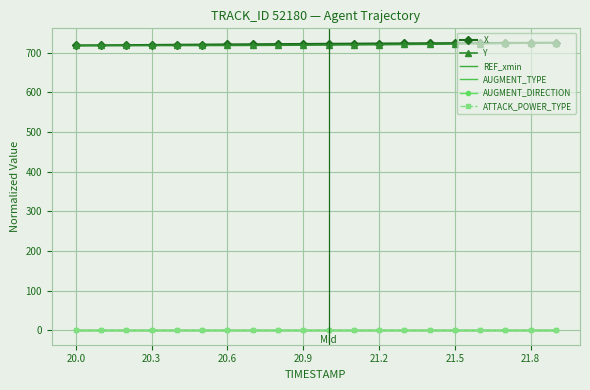

True or false: Y has more than 2 interior local peaks.

False